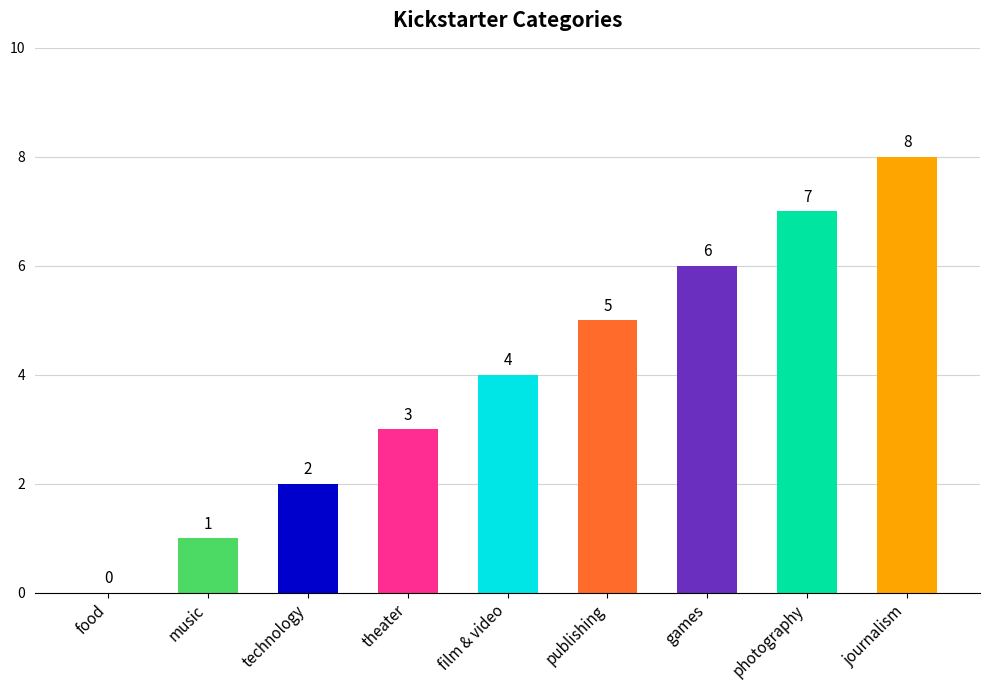

Which category has the highest value across all series?

journalism